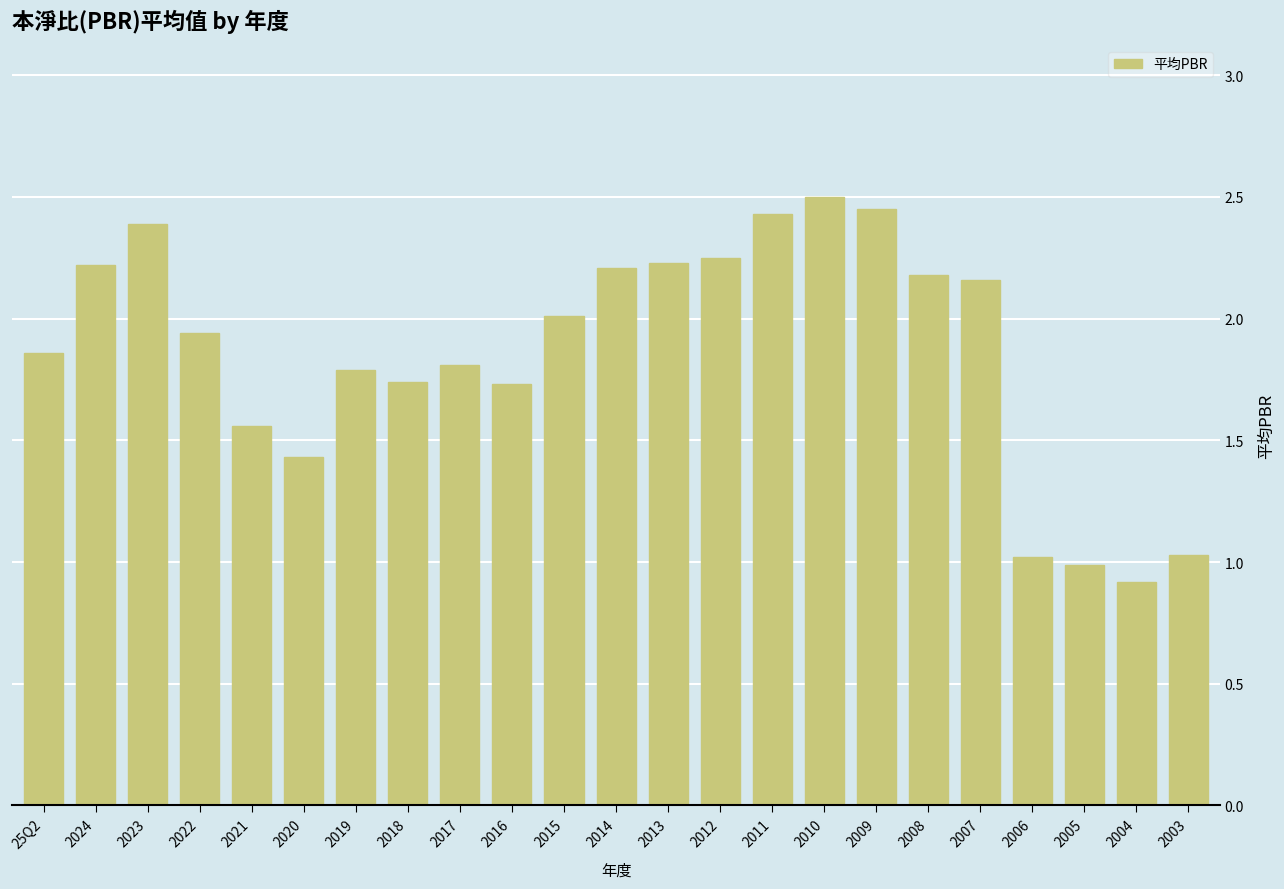

How many bars are there in total?

23